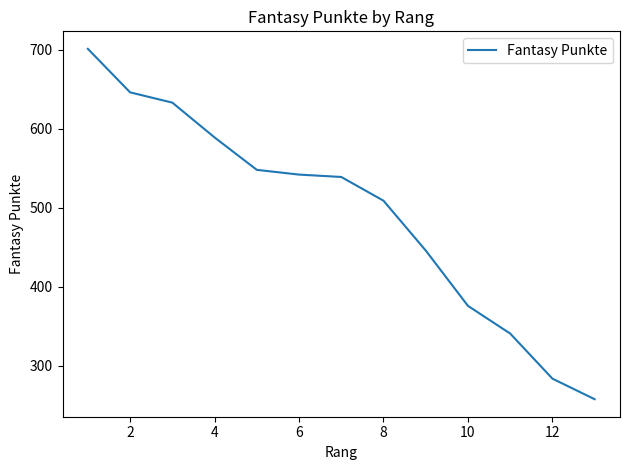

What is the difference between the maximum and minimum values?

443